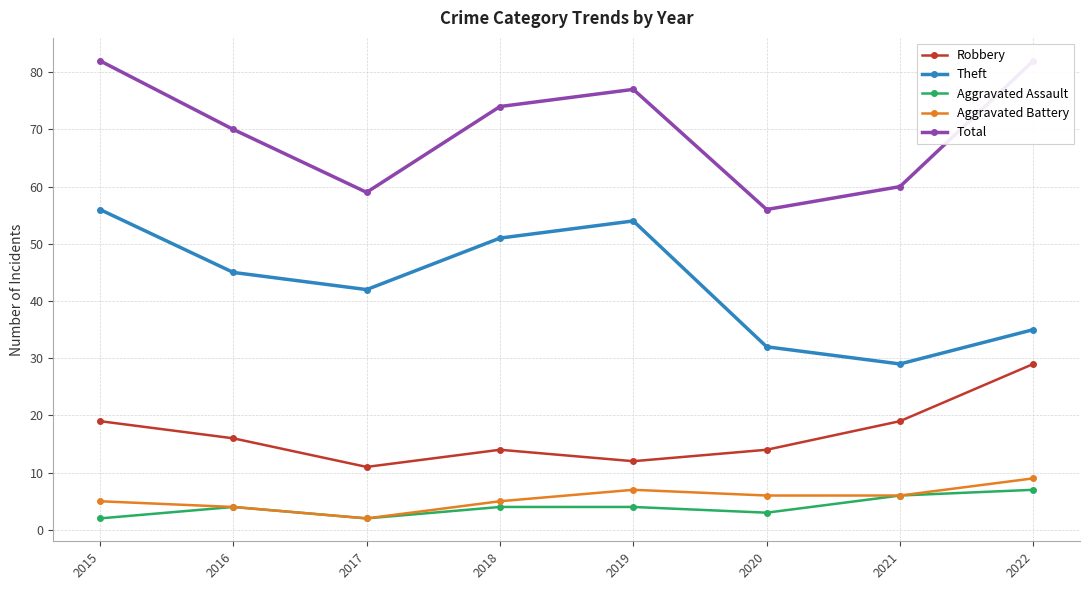

The value of Total at 2022 is 45. True or false?

False